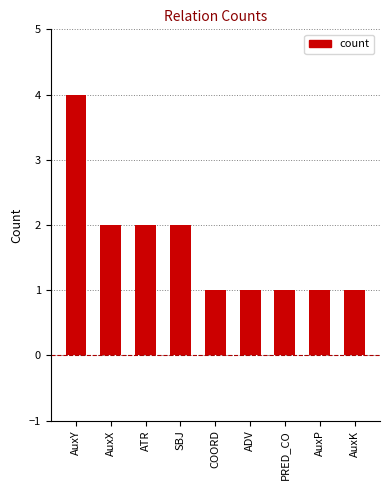

What is the difference between the maximum and second lowest values?

3